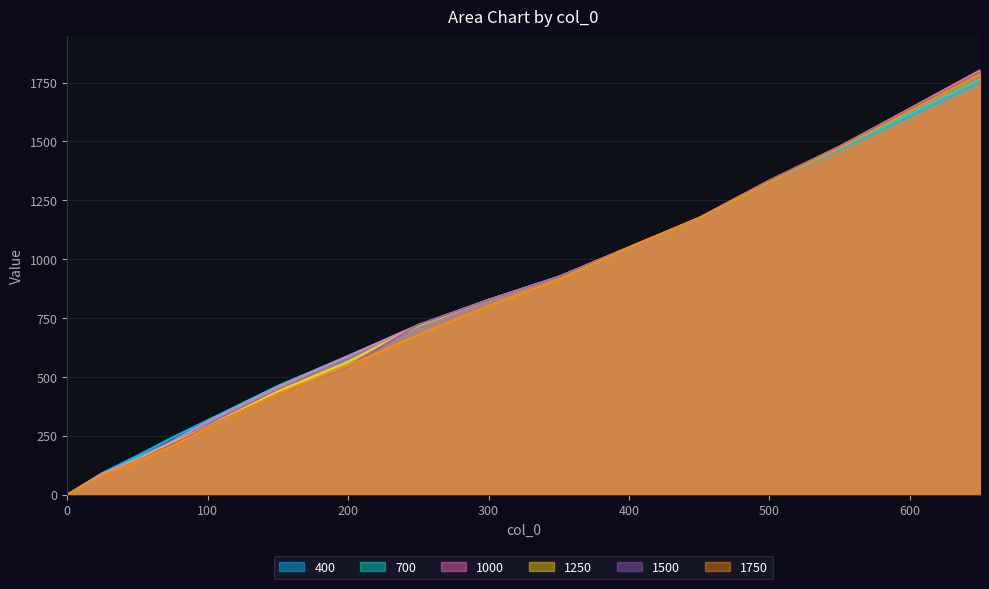

List the series in order of their peak value, lowest first.

400, 700, 1750, 1500, 1250, 1000